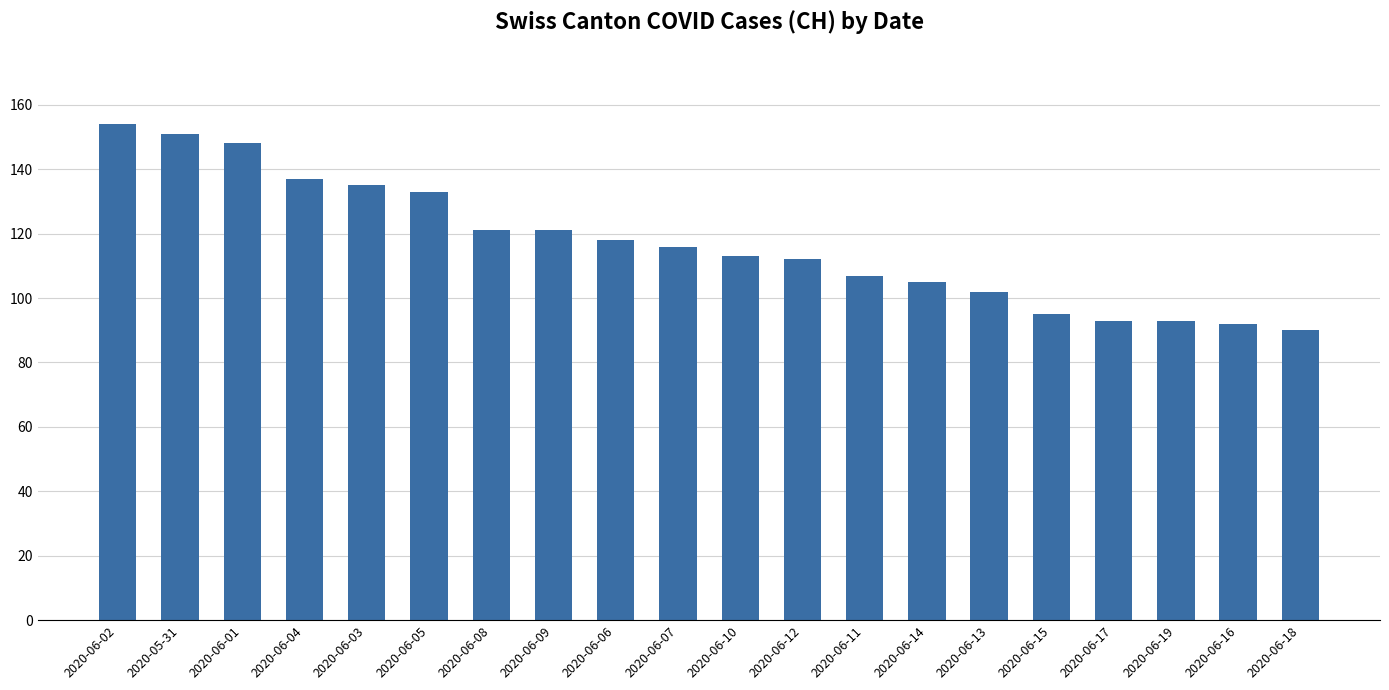

What is the approximate value at 2020-06-18?

90